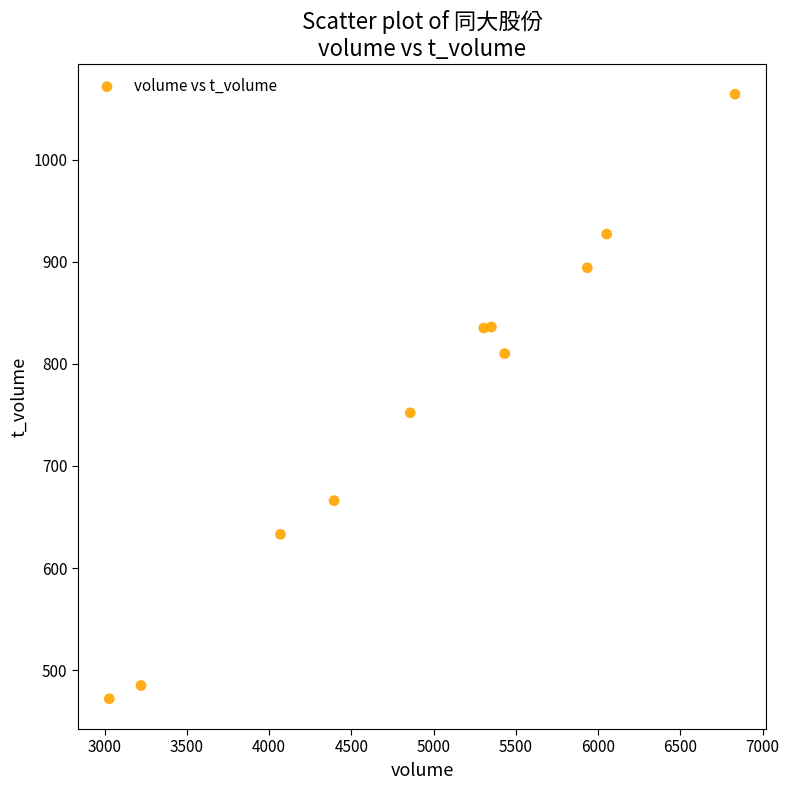

What Y value in the scatter plot is closest to 768?

752